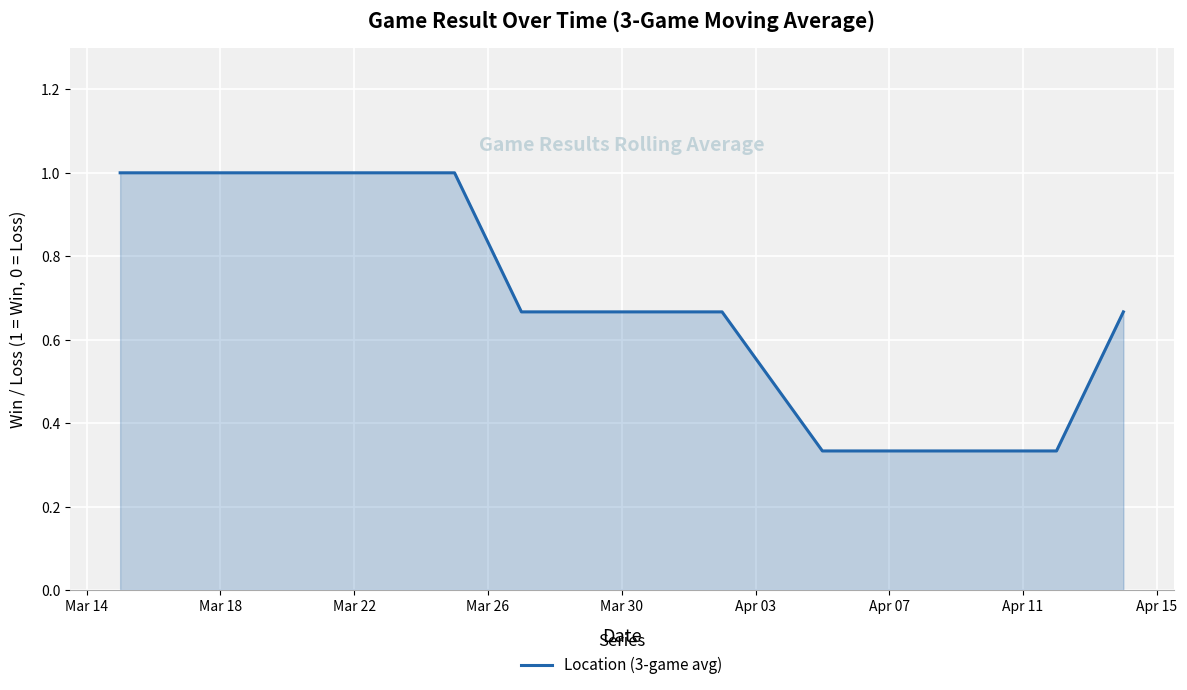

What is the greatest value displayed?

1.0